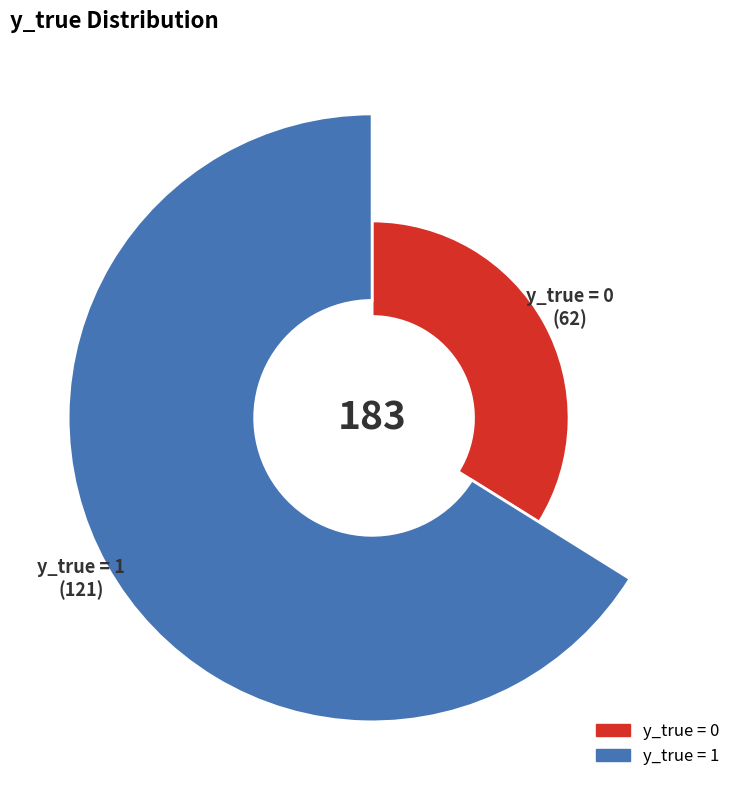

How many slices are in this pie chart?

2